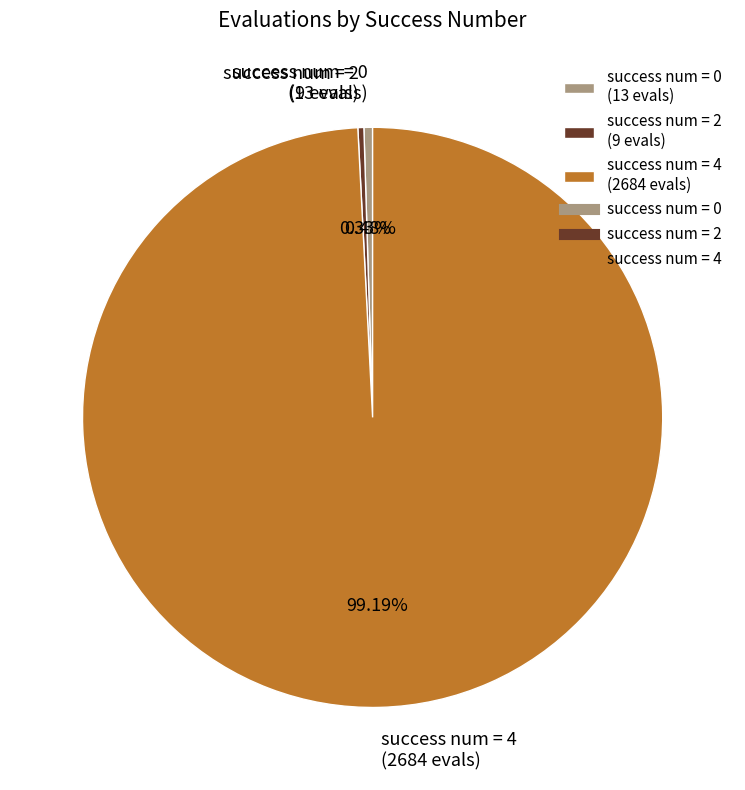

Combined, do success num = 2 (9 evals) and success num = 4 (2684 evals) account for over 50%?

Yes